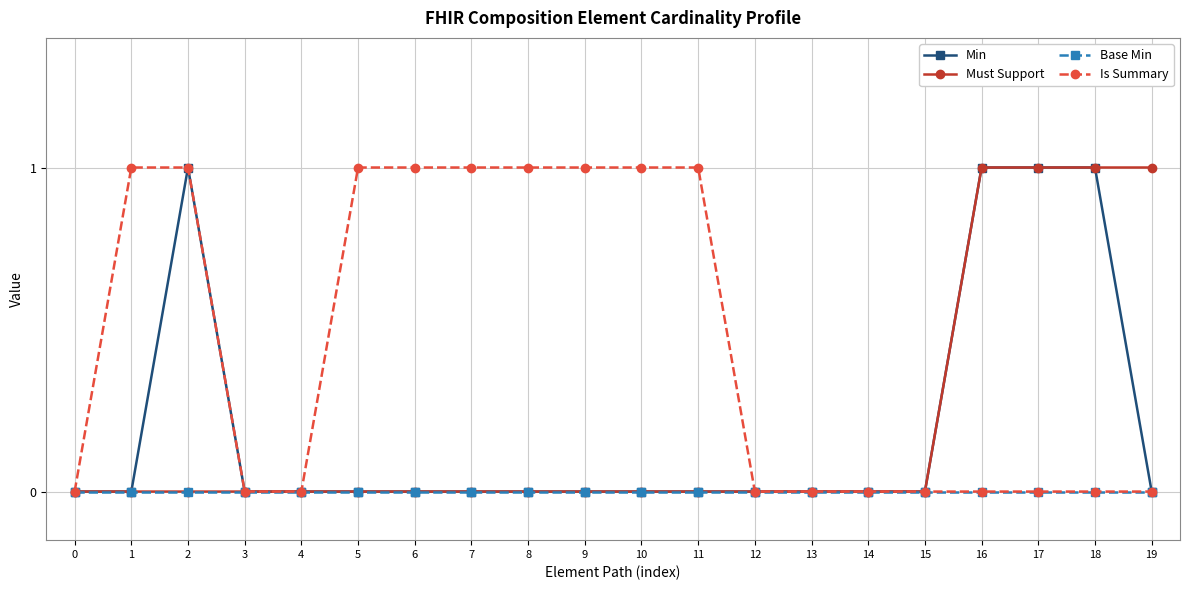

What is the difference between the second highest and minimum values in the Must Support series?

1